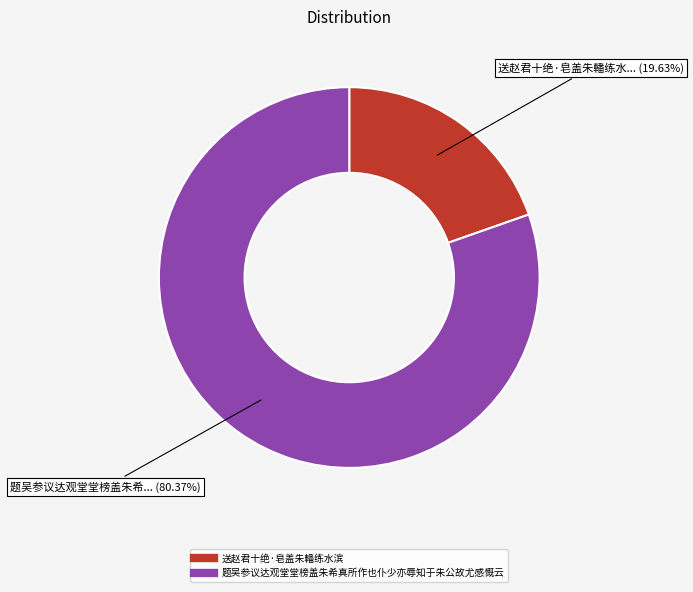

Combined, what portion of the pie is 送赵君十绝·皂盖朱轓练水滨 and 题吴参议达观堂堂榜盖朱希真所作也仆少亦辱知于朱公故尤感慨云?

100.0%